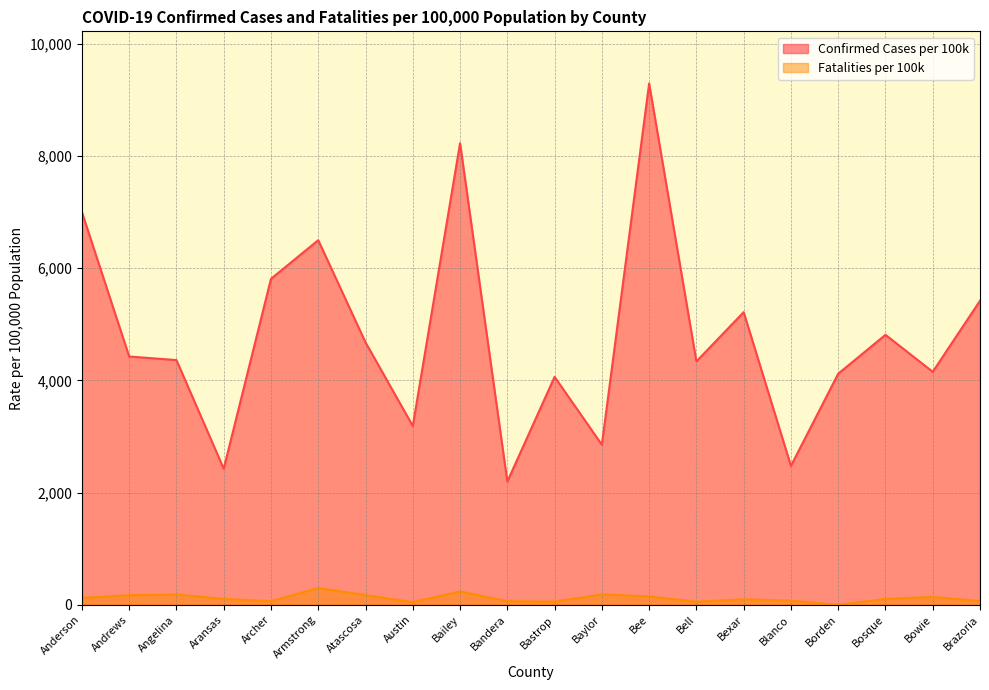

True or false: Confirmed Cases per 100k and Fatalities per 100k intersect in this chart.

False